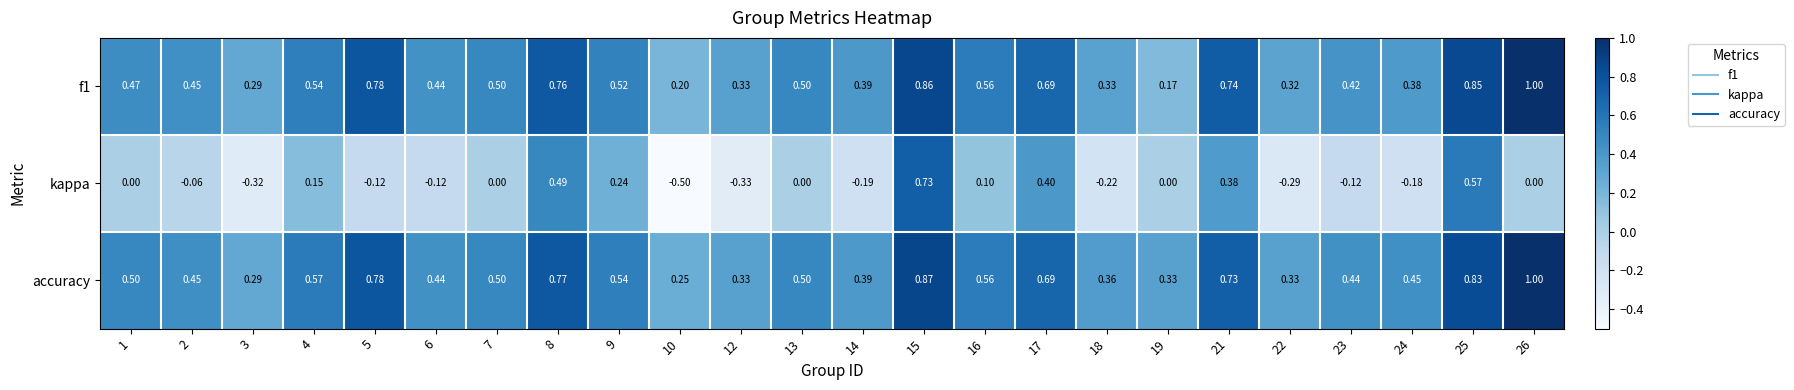

How many distinct data groups are displayed?

3